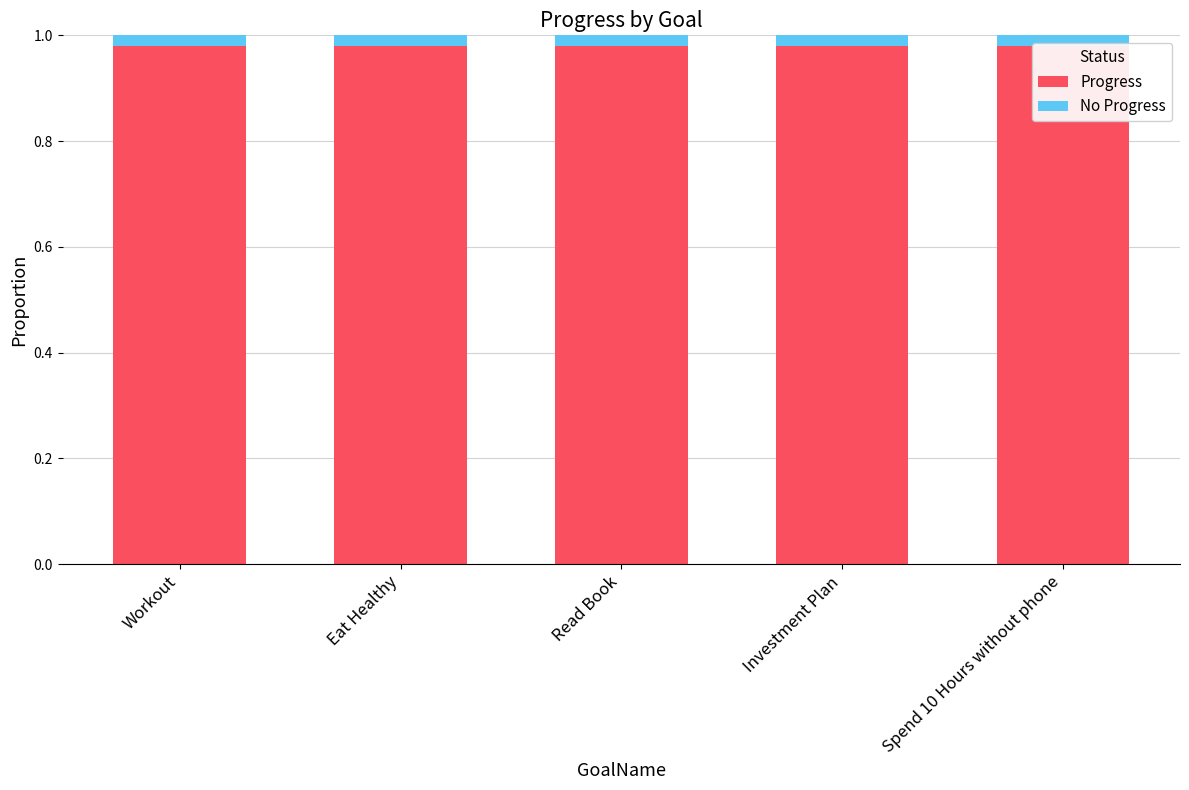

The Progress series shows 1.0 at Spend 10 Hours without phone. True or false?

True